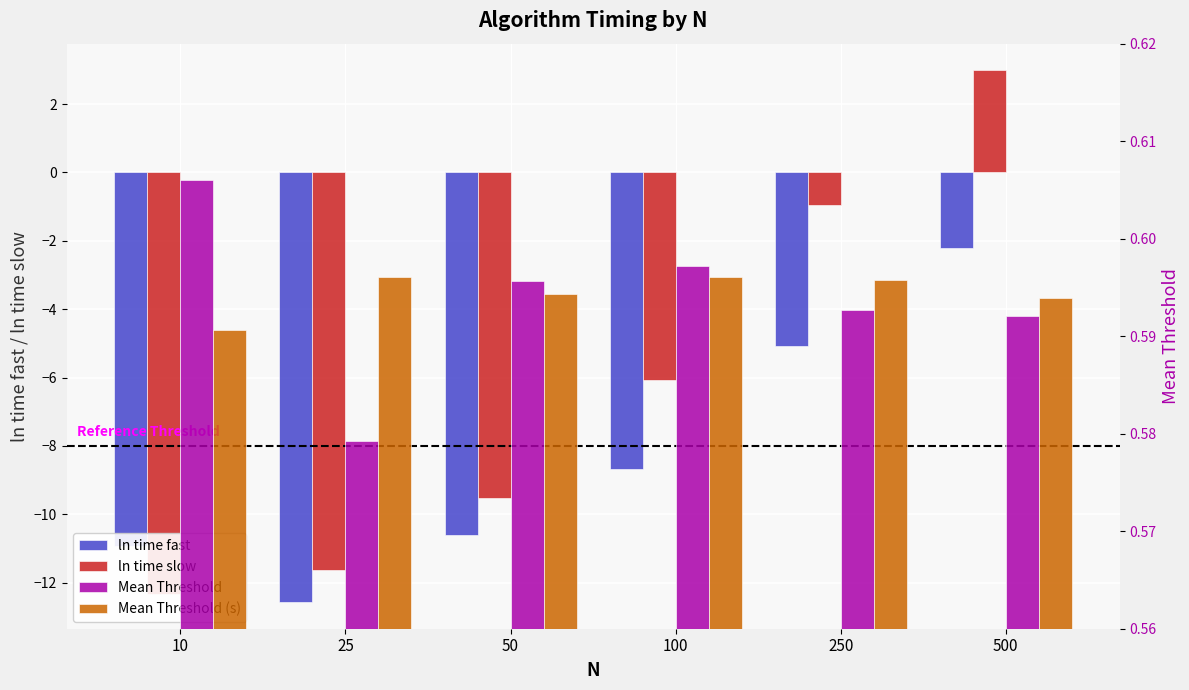

How many bars are there in each group?

4